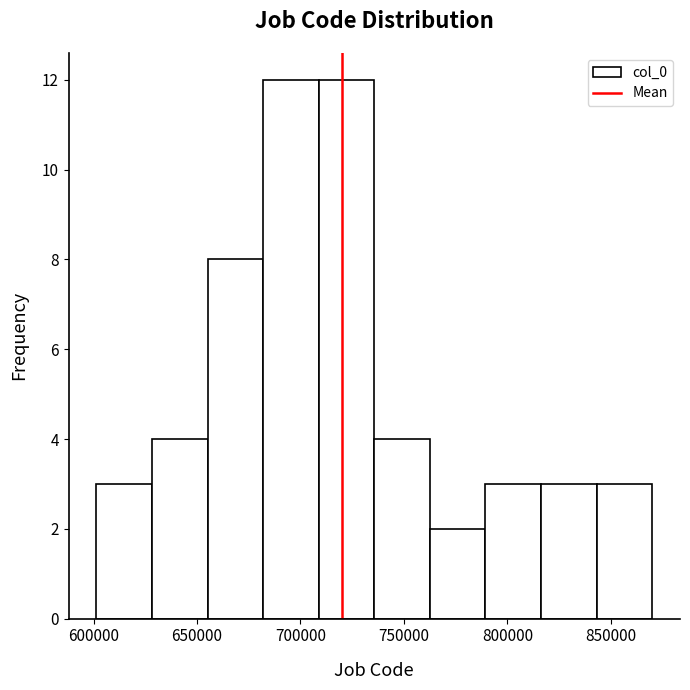

Reading left to right, list every bar in this chart as the range it spans on the x-axis followed by its height. Neither the bar edges nor the heights are printed on the chart, so give them approximately, as read against the axes.

600000 to 630000: 3
630000 to 655000: 4
655000 to 680000: 8
680000 to 710000: 12
710000 to 735000: 12
735000 to 765000: 4
765000 to 790000: 2
790000 to 815000: 3
815000 to 845000: 3
845000 to 870000: 3